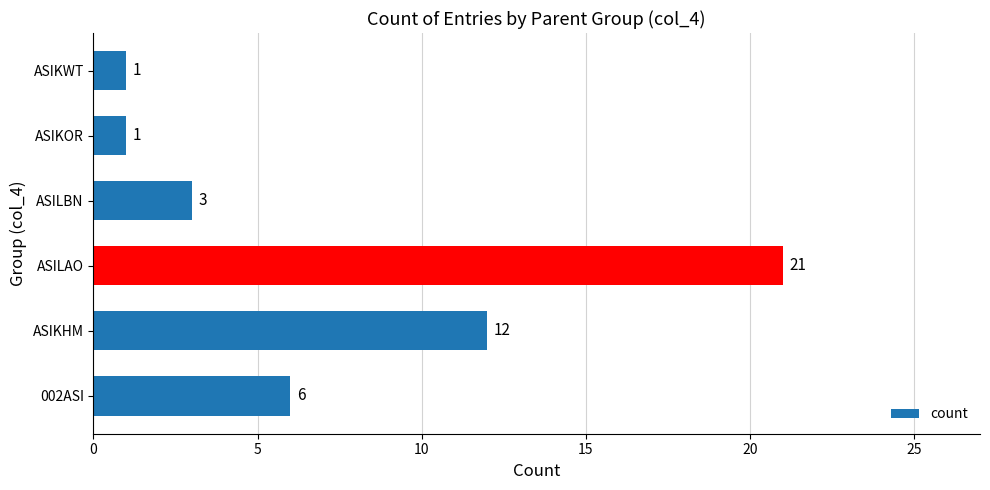

The value at ASIKHM is 12. True or false?

True